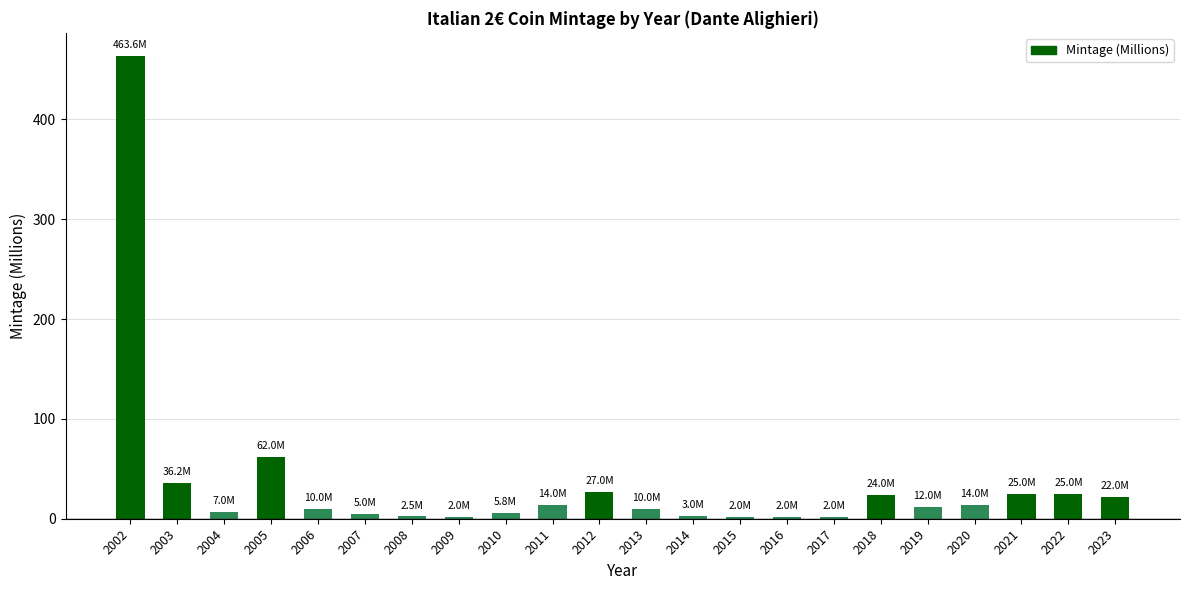

What is the value of the 8th bar from the left?

2.0